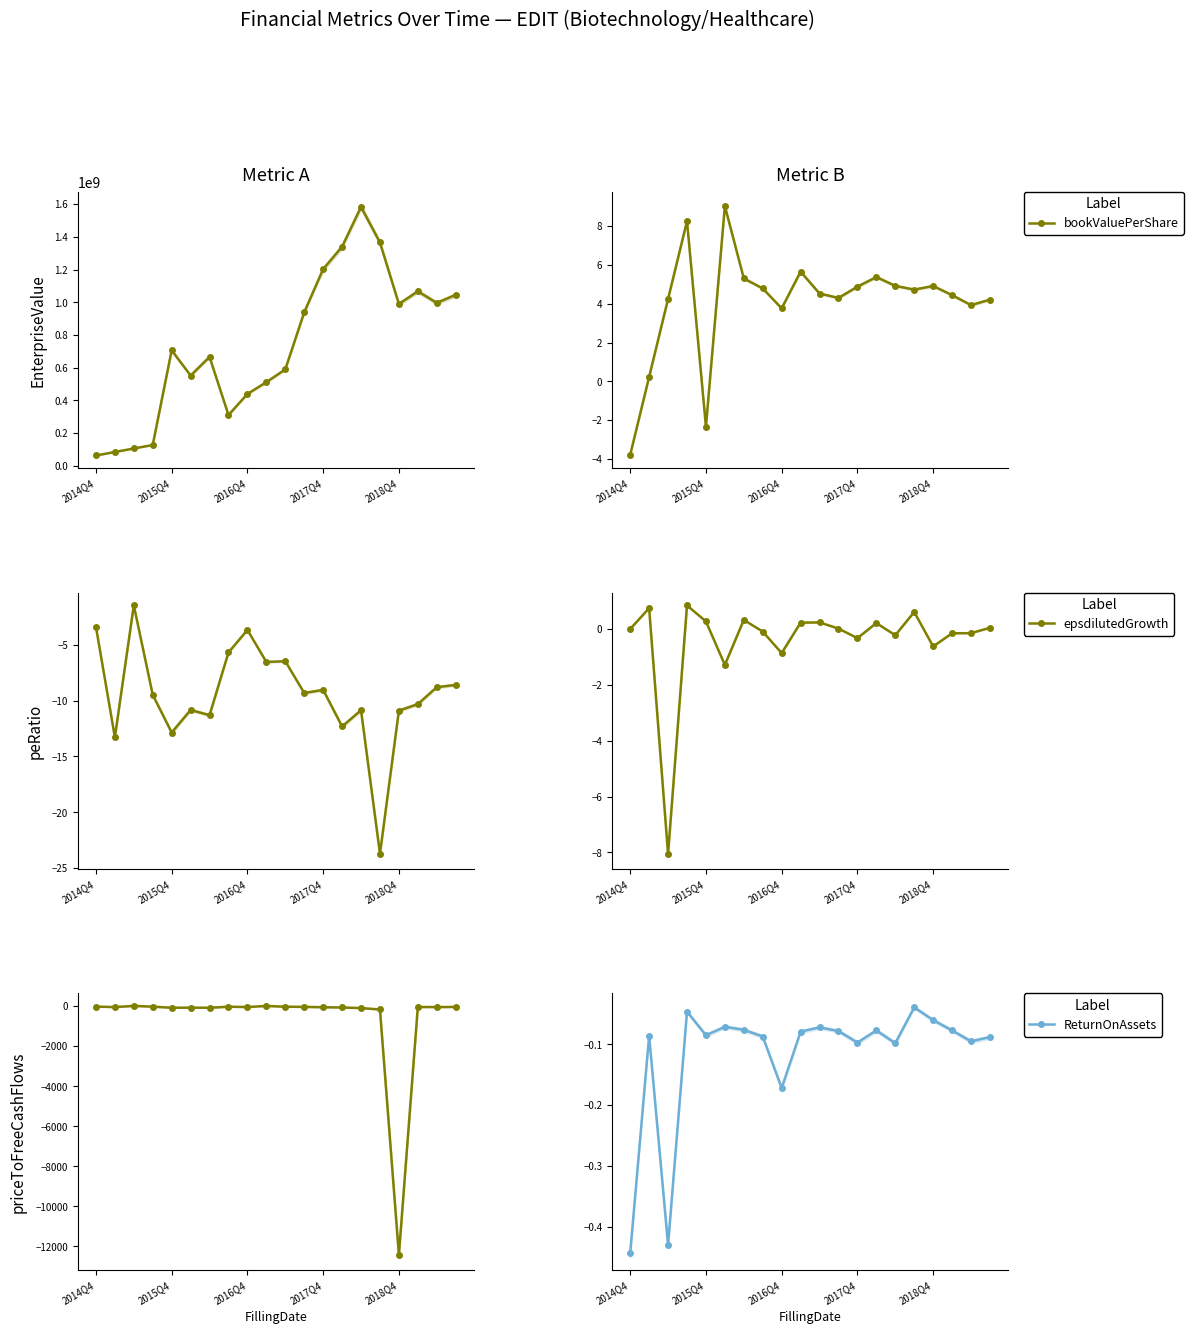

What is the highest value of the bookValuePerShare series?

9.0